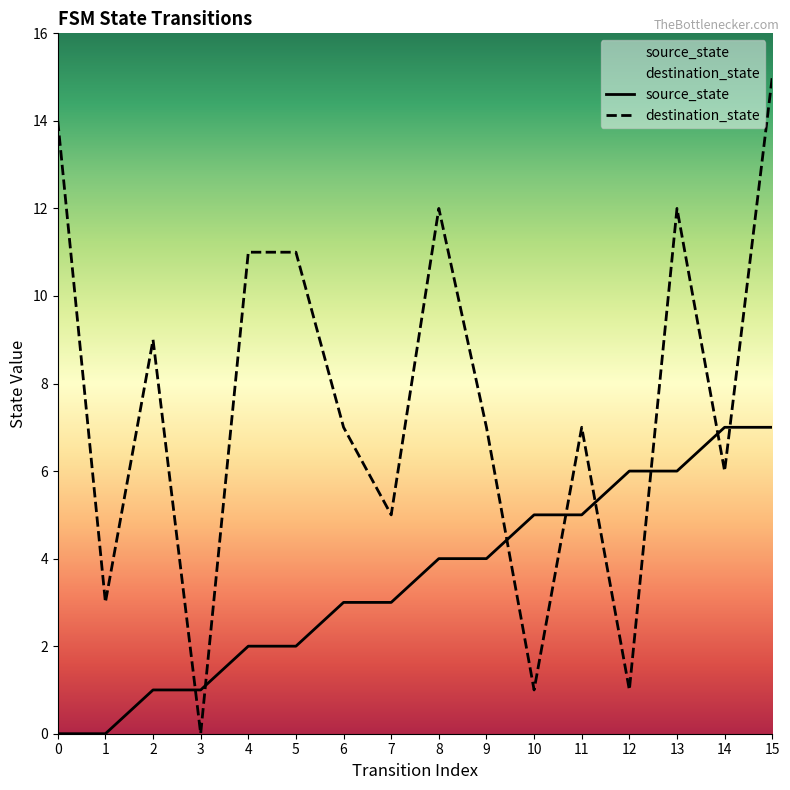

Reading right to left, transcribe all the data shown in this chart.

source_state: 7	7	6	6	5	5	4	4	3	3	2	2	1	1	0	0
destination_state: 15	6	12	1	7	1	7	12	5	7	11	11	0	9	3	14